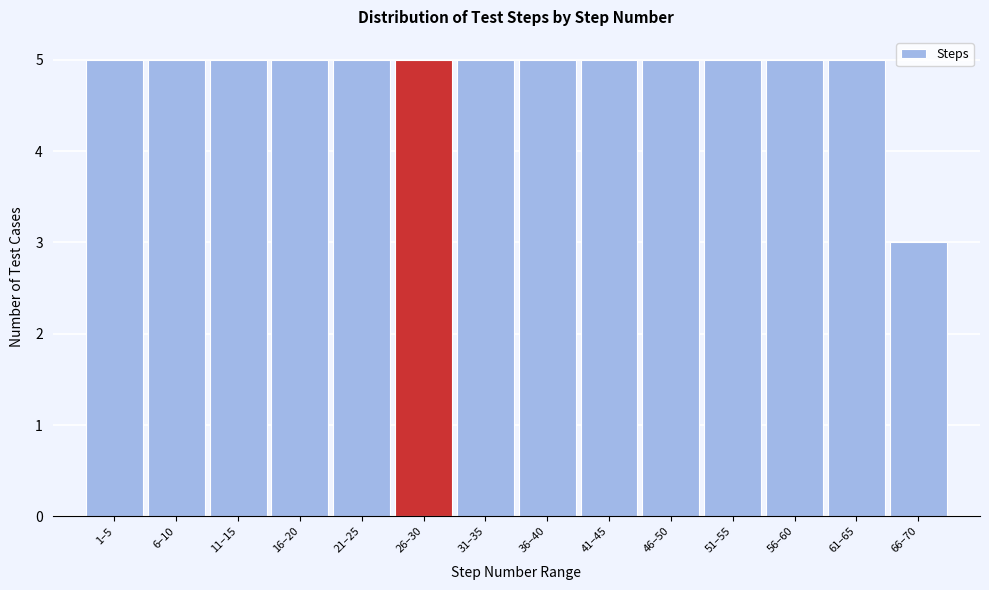

Reading right to left, what are all the values shown in this chart?

66–70=3	61–65=5	56–60=5	51–55=5	46–50=5	41–45=5	36–40=5	31–35=5	26–30=5	21–25=5	16–20=5	11–15=5	6–10=5	1–5=5